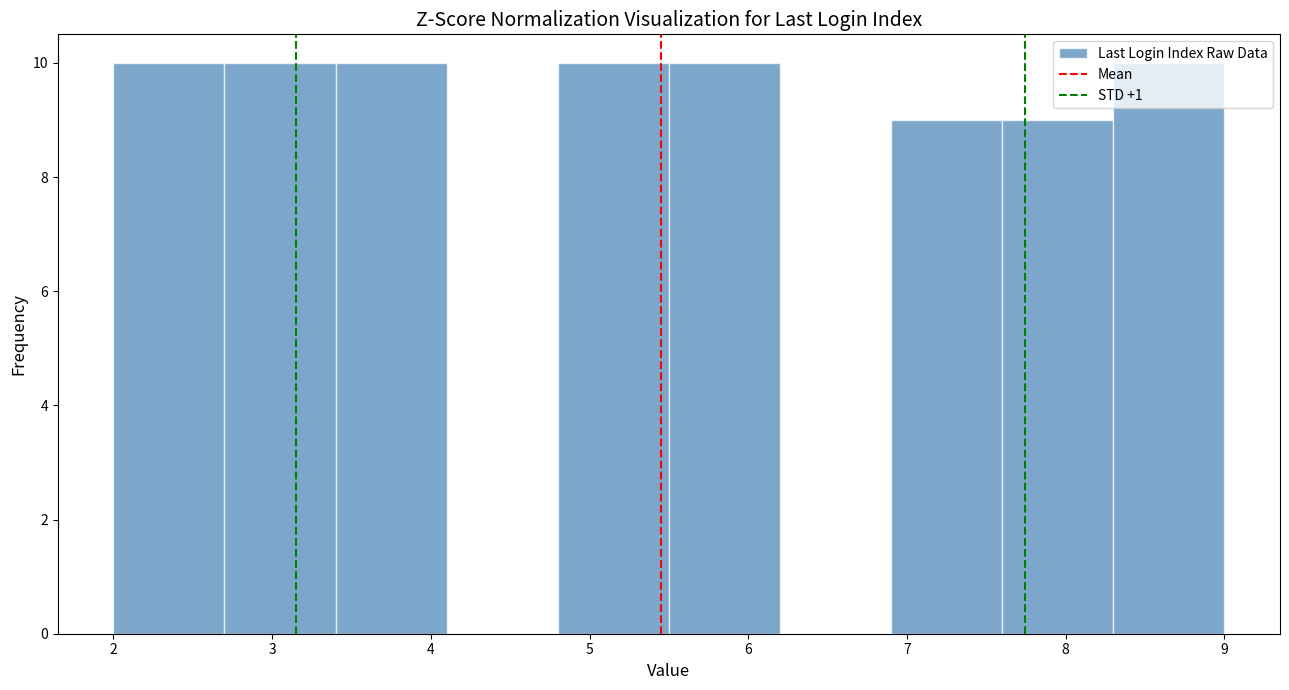

What is the height of the bar covering 3.4 to 4.1 on the x-axis? The values are not printed on the chart, so give them approximately, as read against the axis.

10